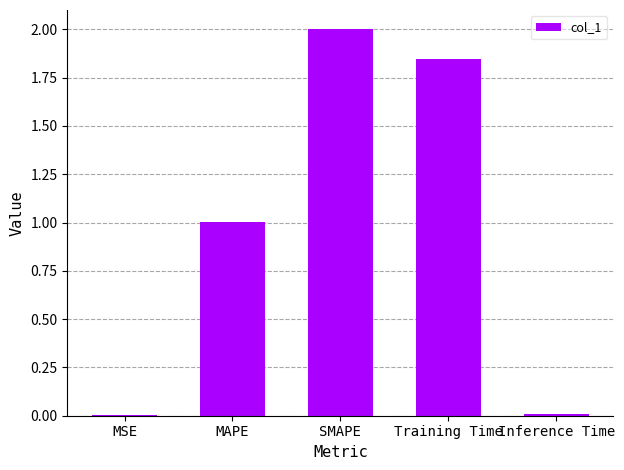

Is it true that the value at SMAPE is 2.0?

True